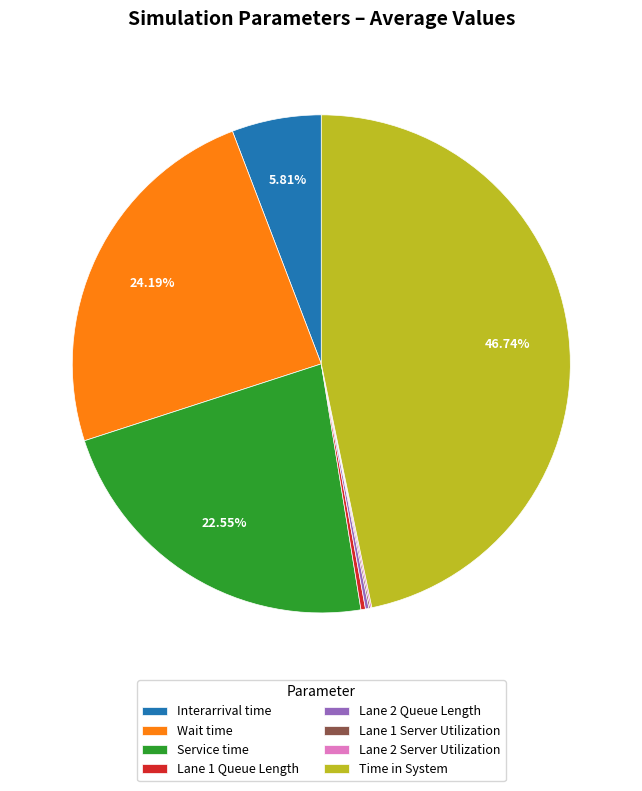

Does Interarrival time represent more than half of the total?

No